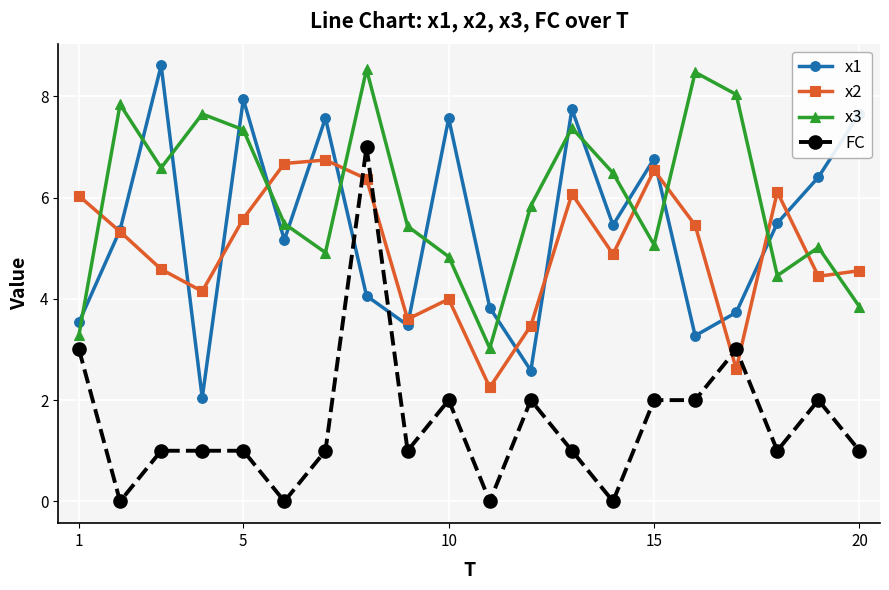

True or false: x3 and FC cross at least once.

False